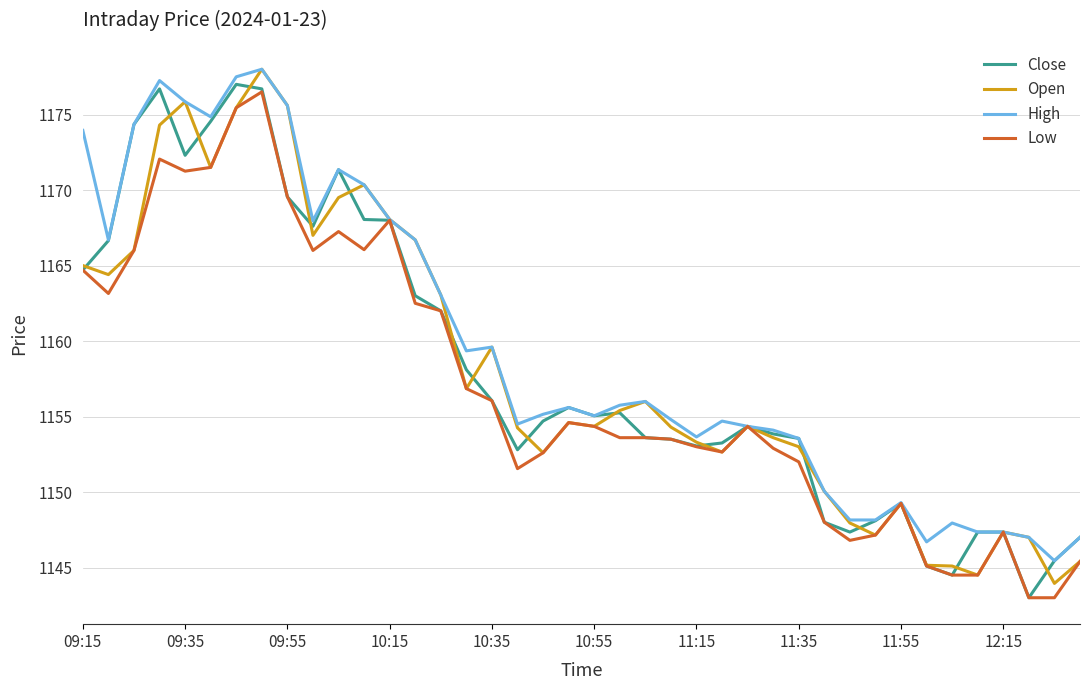

What is the greatest value displayed?

1178.0